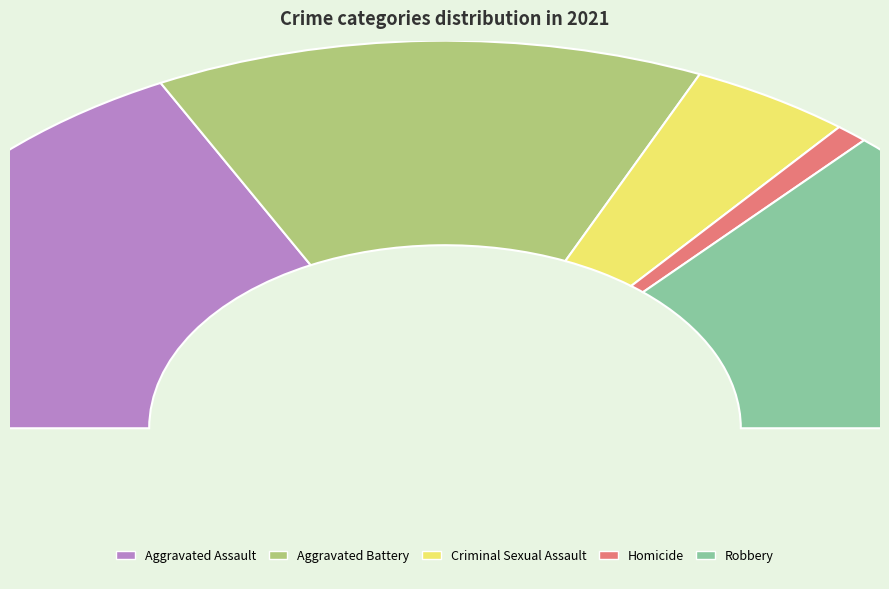

True or false: Robbery accounts for 27% of the total.

True